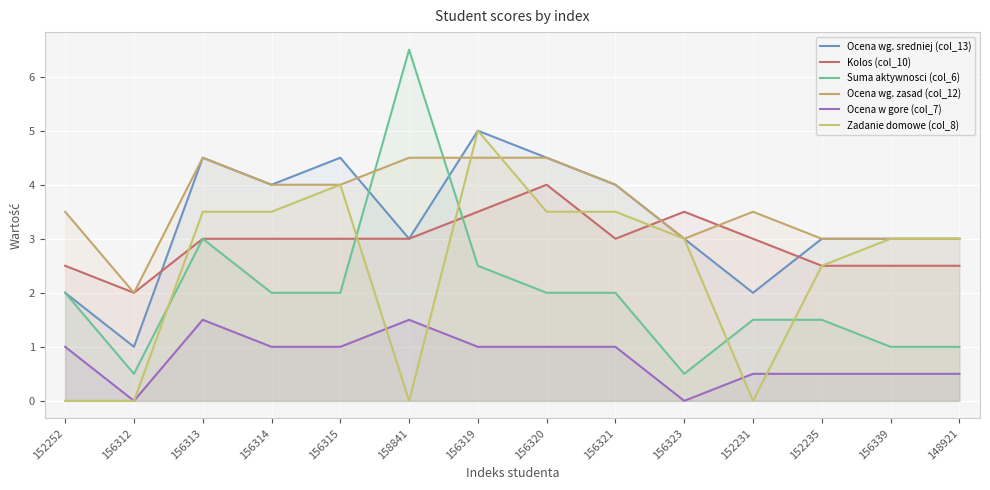

The Ocena wg. sredniej (col_13) series shows 0.9 at 152252. True or false?

False